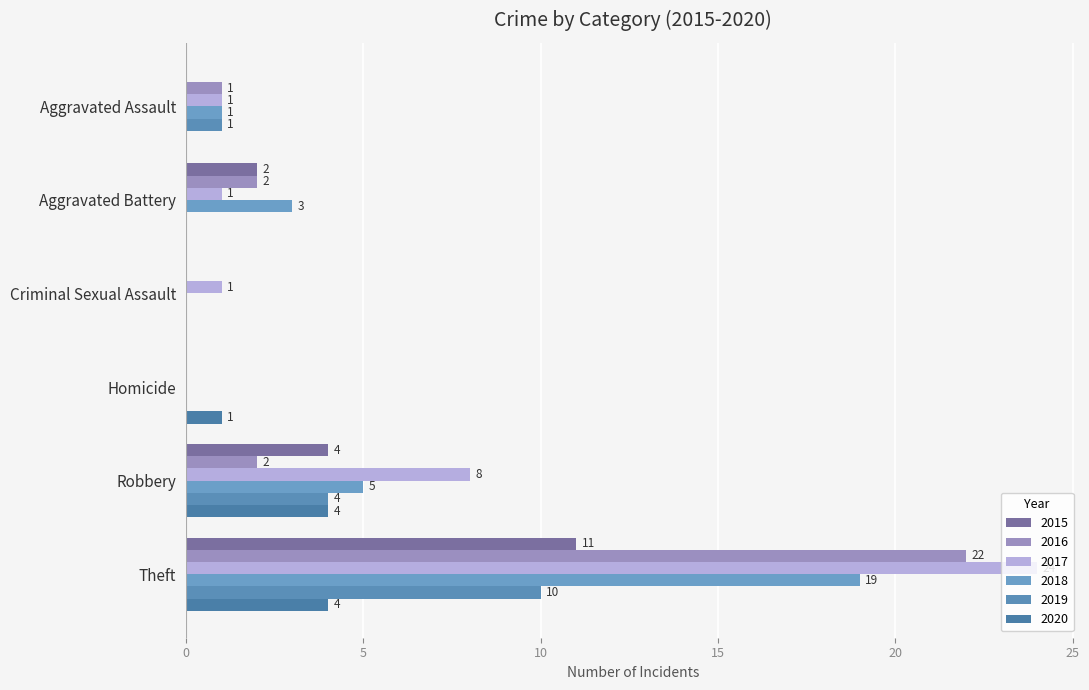

Between Criminal Sexual Assault and Robbery, which series saw the biggest shift?

2017